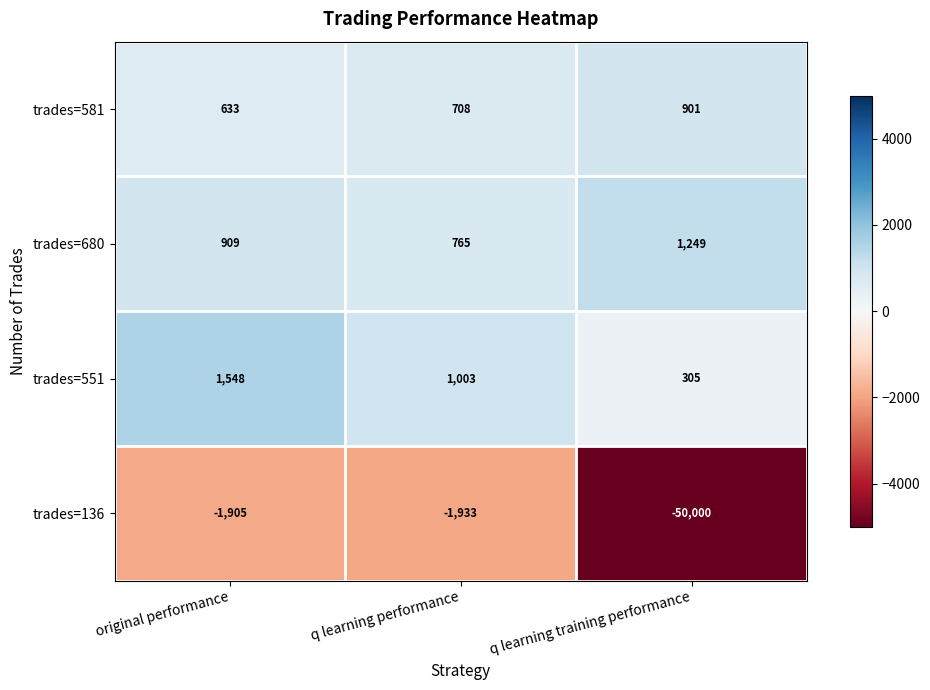

Reading right to left, list all the values displayed in this chart.

trades=581: 901	708	633
trades=680: 1249	765	909
trades=551: 305	1003	1548
trades=136: -50000	-1933	-1905